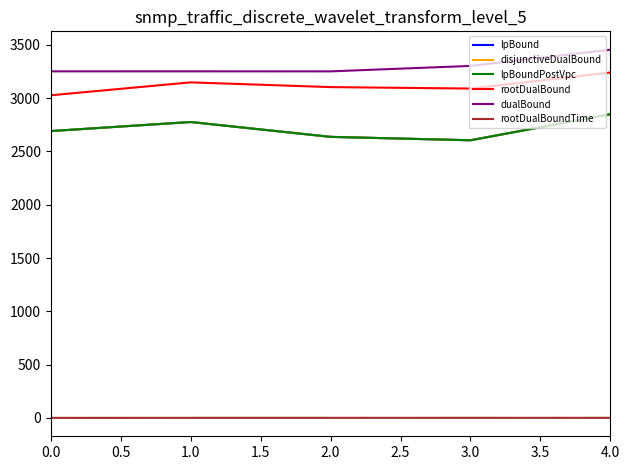

Is this an area chart (filled region under the line)?

No